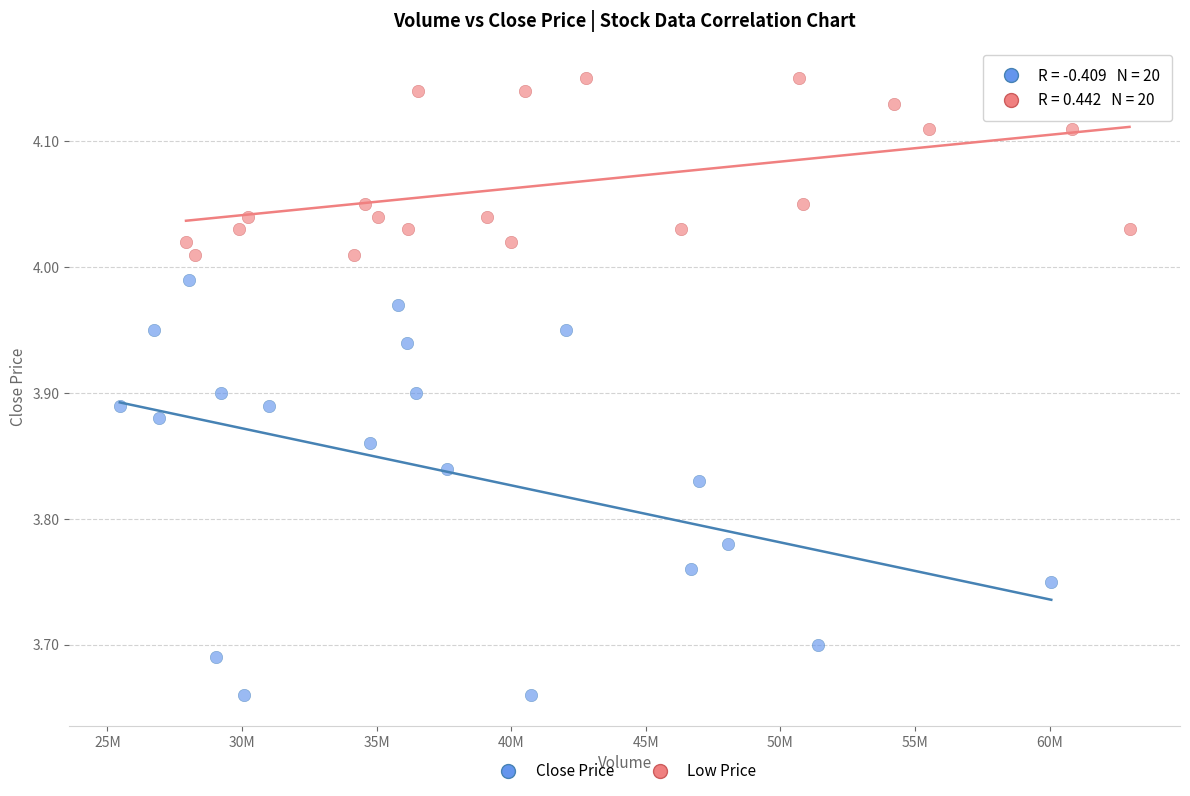

Which series contains the highest Y value?

Low Price